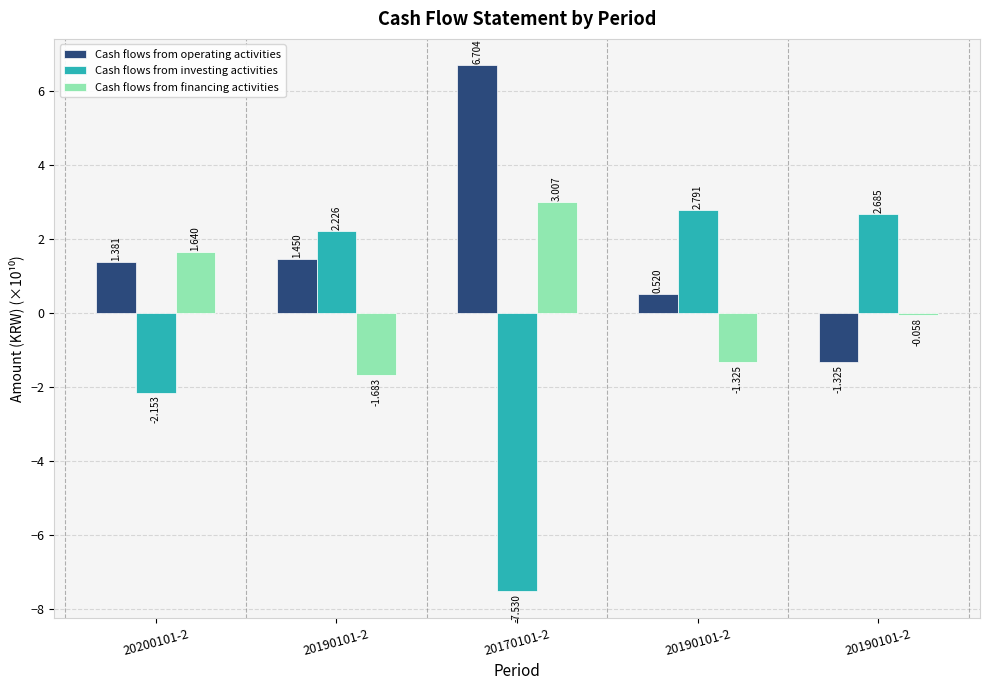

How many positive values does the Cash flows from investing activities series have?

3